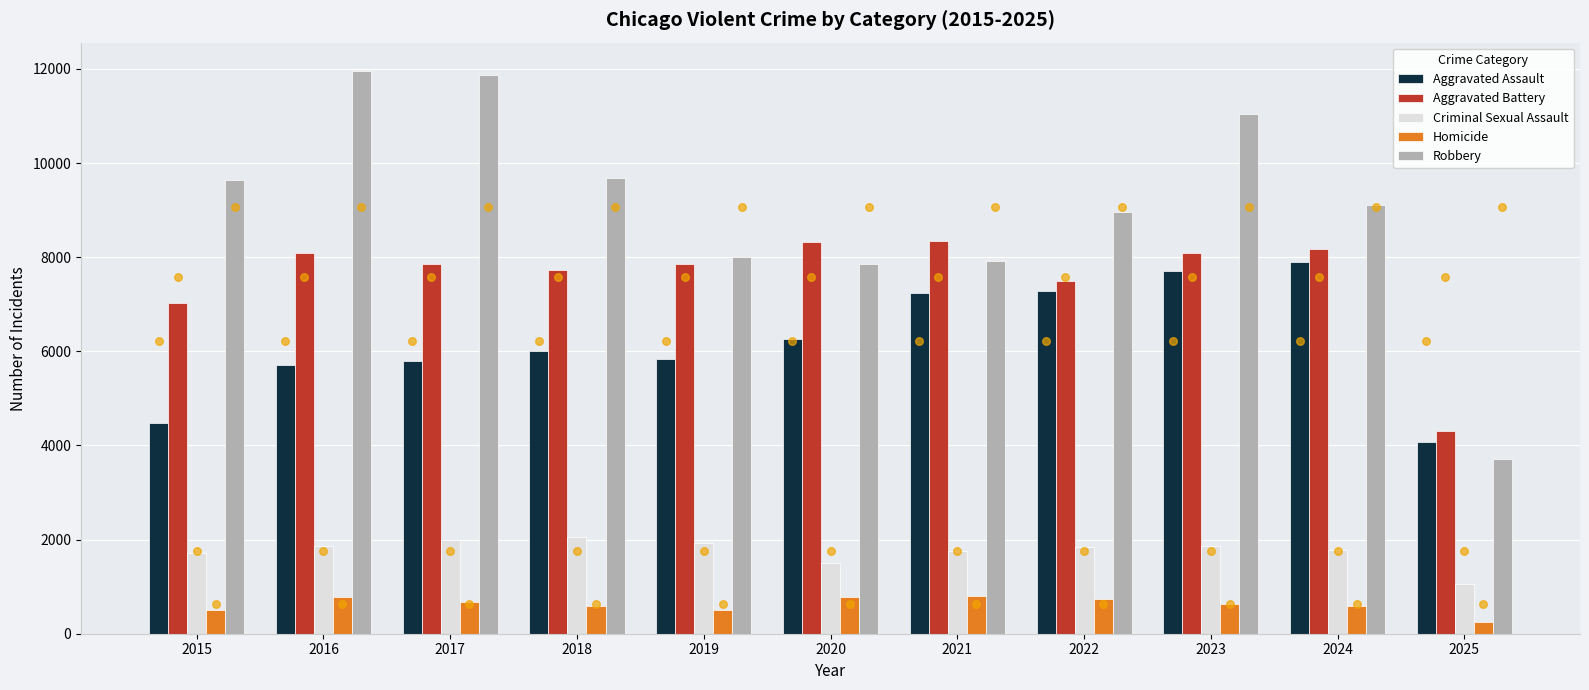

Which series has the largest total across all categories?

Robbery